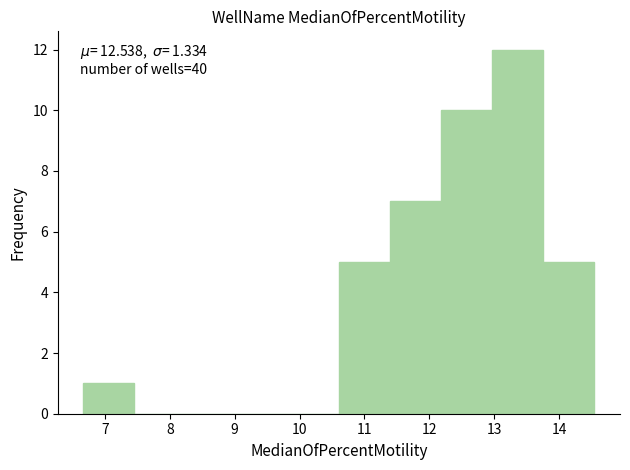

Over which range of the x-axis is the bar tallest?

13.0 to 13.8